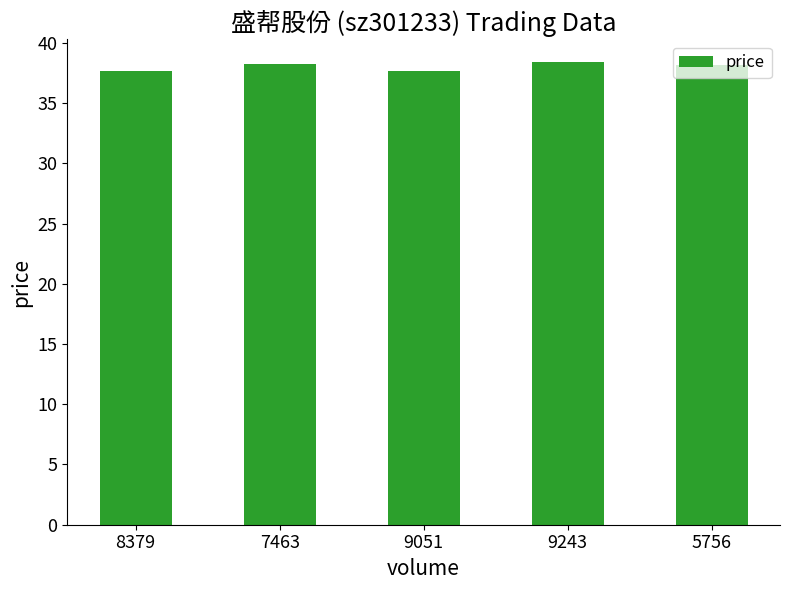

The chart shows a value of 22.1 at 9051. True or false?

False